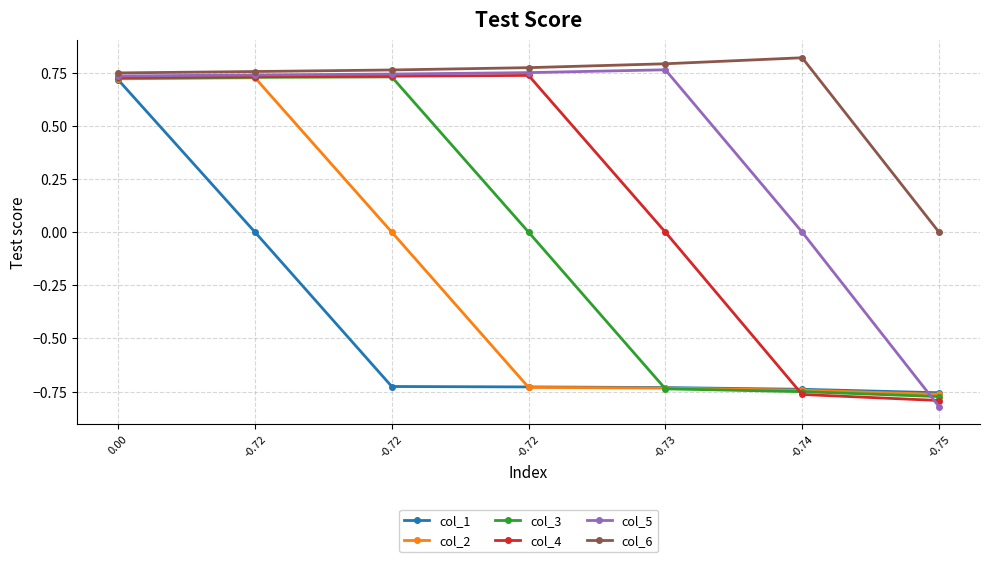

How many series are shown in this chart?

6